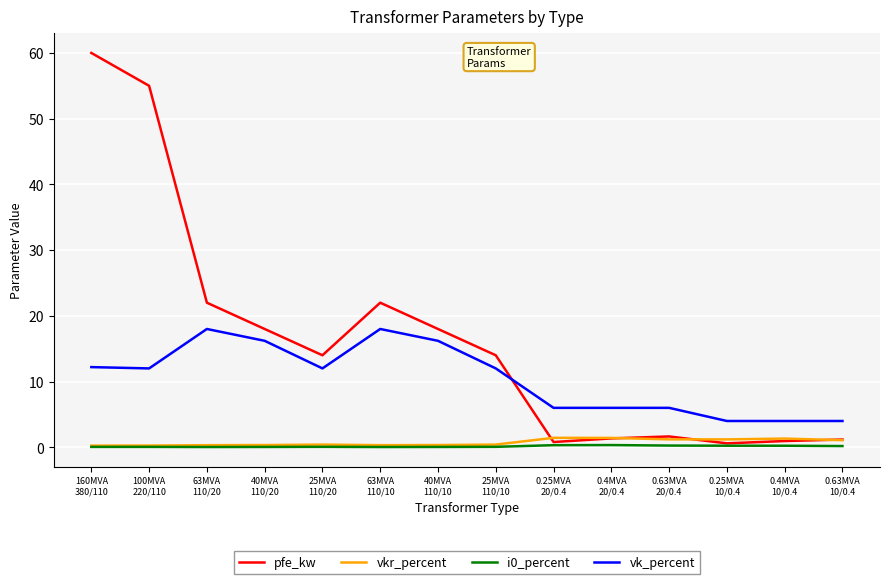

What is the highest value of the vk_percent series?

18.0